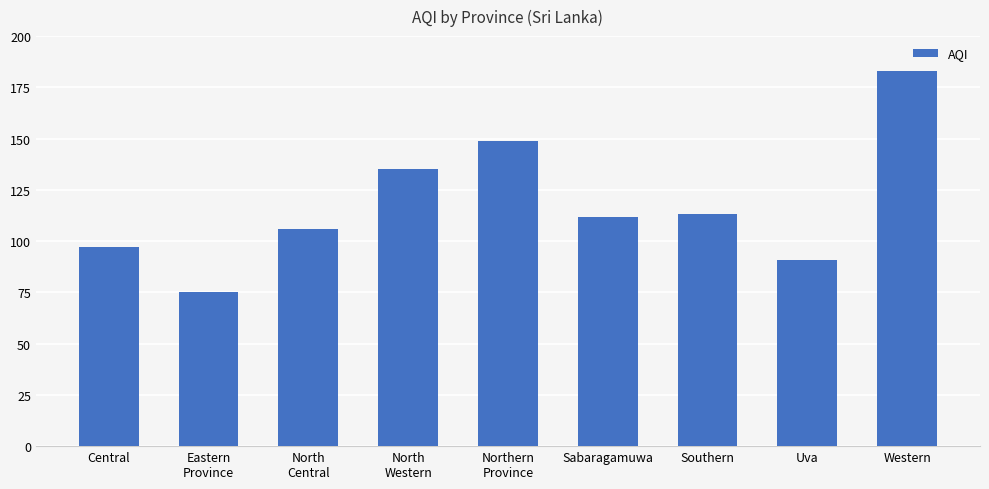

How many series are shown in this chart?

1